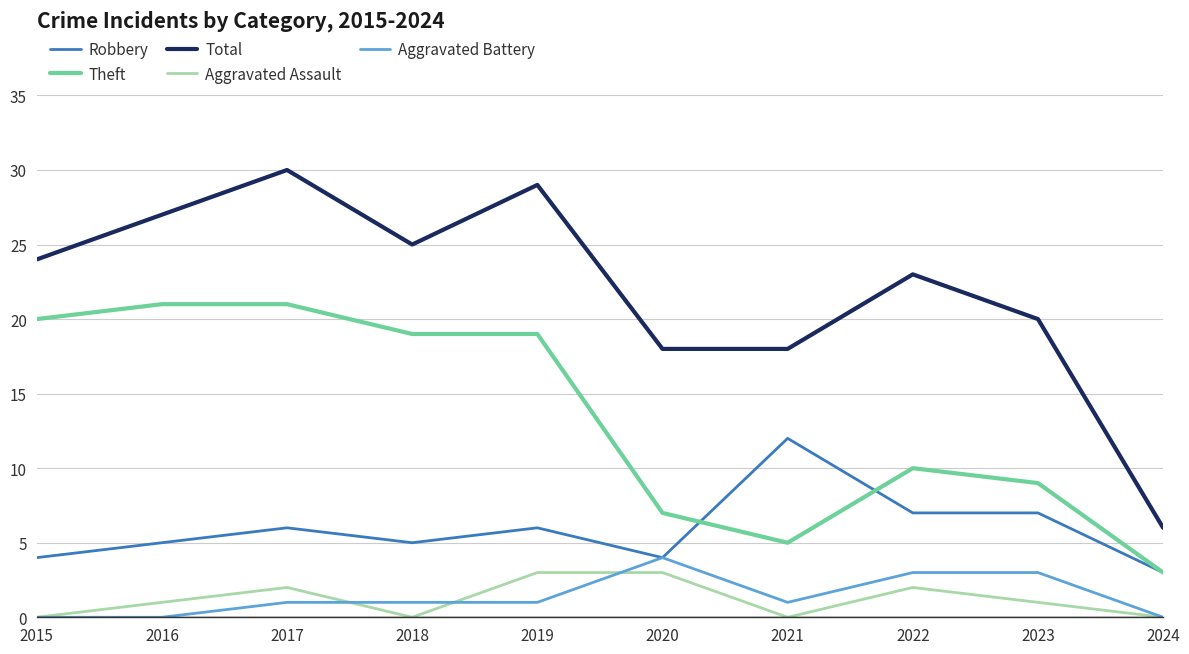

Is the value of Aggravated Assault at 2018 greater than the value of Robbery at 2024?

No